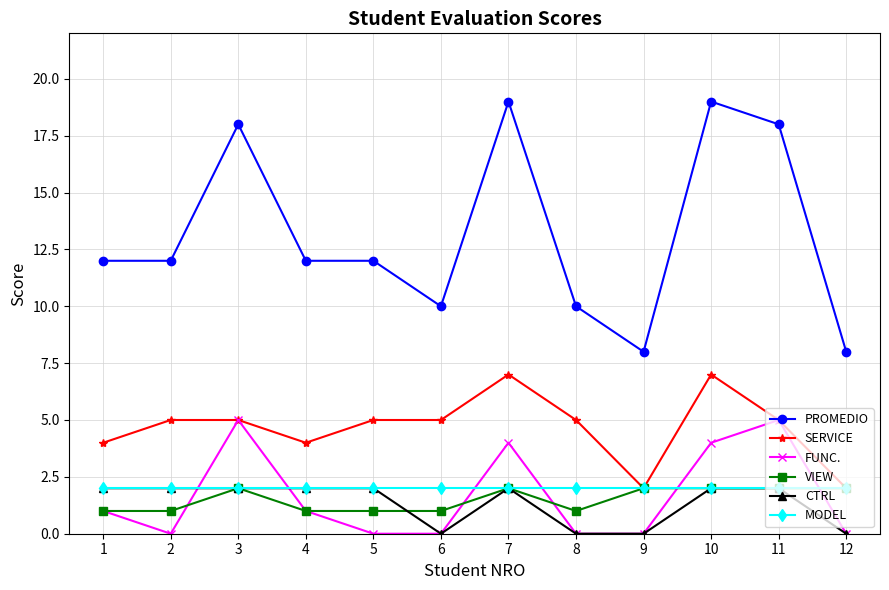

The SERVICE series shows 2 at 9. True or false?

True